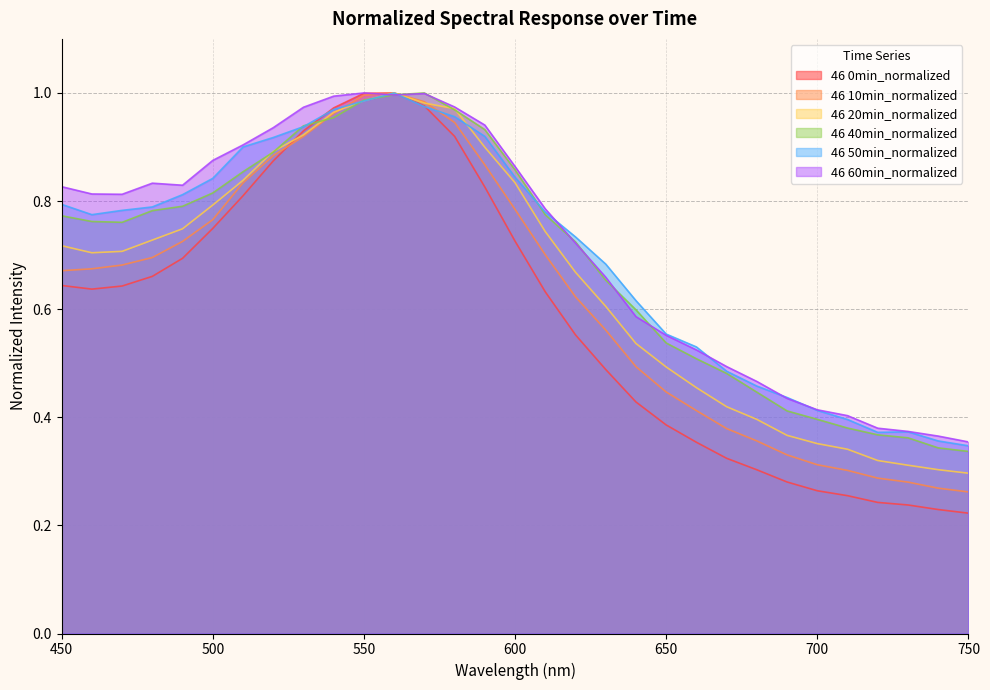

Reading left to right, extract all data points from this chart.

46 0min_normalized: 450=0.6	460=0.6	470=0.6	480=0.7	490=0.7	500=0.7	510=0.8	520=0.9	530=0.9	540=1.0	550=1.0	560=1.0	570=1.0	580=0.9	590=0.8	600=0.7	610=0.6	620=0.6	630=0.5	640=0.4	650=0.4	660=0.4	670=0.3	680=0.3	690=0.3	700=0.3	710=0.3	720=0.2	730=0.2	740=0.2	750=0.2
46 10min_normalized: 450=0.7	460=0.7	470=0.7	480=0.7	490=0.7	500=0.8	510=0.8	520=0.9	530=0.9	540=1.0	550=1.0	560=1.0	570=1.0	580=0.9	590=0.9	600=0.8	610=0.7	620=0.6	630=0.6	640=0.5	650=0.4	660=0.4	670=0.4	680=0.4	690=0.3	700=0.3	710=0.3	720=0.3	730=0.3	740=0.3	750=0.3
46 20min_normalized: 450=0.7	460=0.7	470=0.7	480=0.7	490=0.7	500=0.8	510=0.8	520=0.9	530=0.9	540=1.0	550=1.0	560=1.0	570=1.0	580=1.0	590=0.9	600=0.8	610=0.7	620=0.7	630=0.6	640=0.5	650=0.5	660=0.5	670=0.4	680=0.4	690=0.4	700=0.4	710=0.3	720=0.3	730=0.3	740=0.3	750=0.3
46 40min_normalized: 450=0.8	460=0.8	470=0.8	480=0.8	490=0.8	500=0.8	510=0.9	520=0.9	530=0.9	540=1.0	550=1.0	560=1.0	570=1.0	580=1.0	590=0.9	600=0.9	610=0.8	620=0.7	630=0.7	640=0.6	650=0.5	660=0.5	670=0.5	680=0.4	690=0.4	700=0.4	710=0.4	720=0.4	730=0.4	740=0.3	750=0.3
46 50min_normalized: 450=0.8	460=0.8	470=0.8	480=0.8	490=0.8	500=0.8	510=0.9	520=0.9	530=0.9	540=1.0	550=1.0	560=1.0	570=1.0	580=1.0	590=0.9	600=0.8	610=0.8	620=0.7	630=0.7	640=0.6	650=0.6	660=0.5	670=0.5	680=0.5	690=0.4	700=0.4	710=0.4	720=0.4	730=0.4	740=0.4	750=0.3
46 60min_normalized: 450=0.8	460=0.8	470=0.8	480=0.8	490=0.8	500=0.9	510=0.9	520=0.9	530=1.0	540=1.0	550=1.0	560=1.0	570=1.0	580=1.0	590=0.9	600=0.9	610=0.8	620=0.7	630=0.7	640=0.6	650=0.6	660=0.5	670=0.5	680=0.5	690=0.4	700=0.4	710=0.4	720=0.4	730=0.4	740=0.4	750=0.4